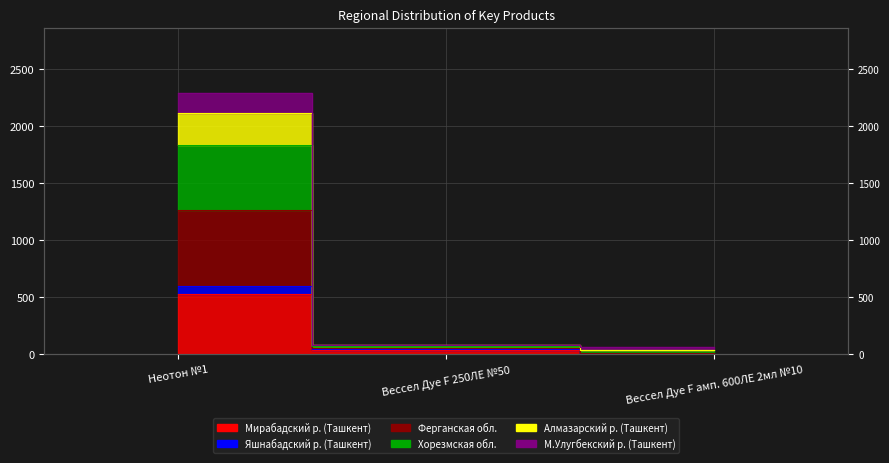

At which label is М.Улугбекский р. (Ташкент) closest to 638?

Вессел Дуе F 250ЛЕ №50